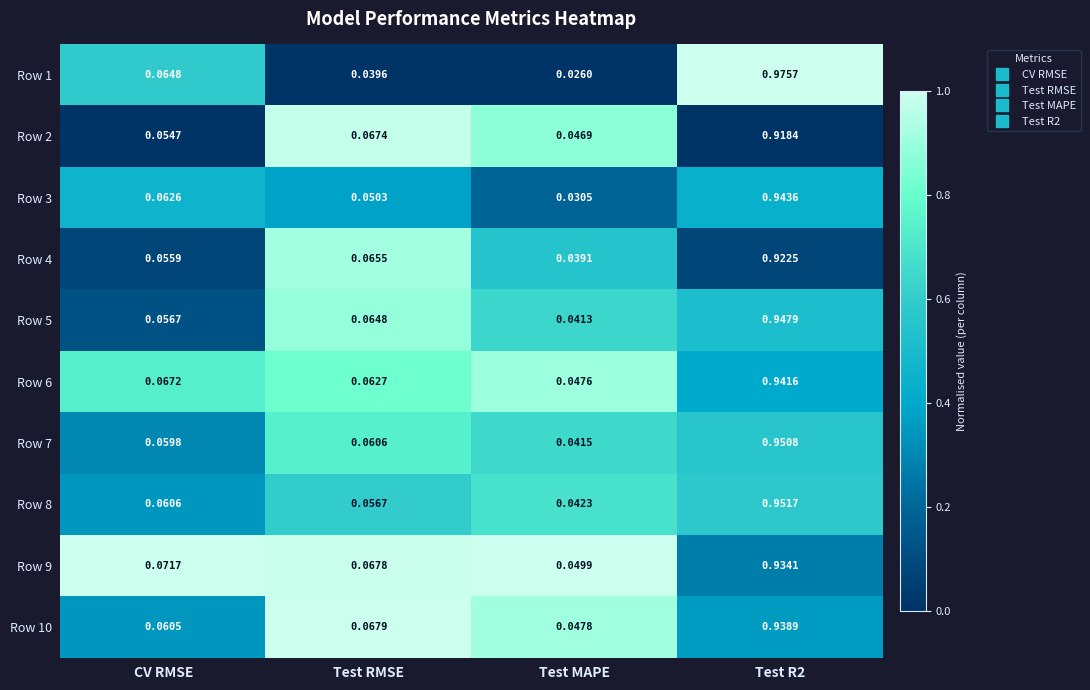

What is the total value across all series at Test RMSE?

0.6